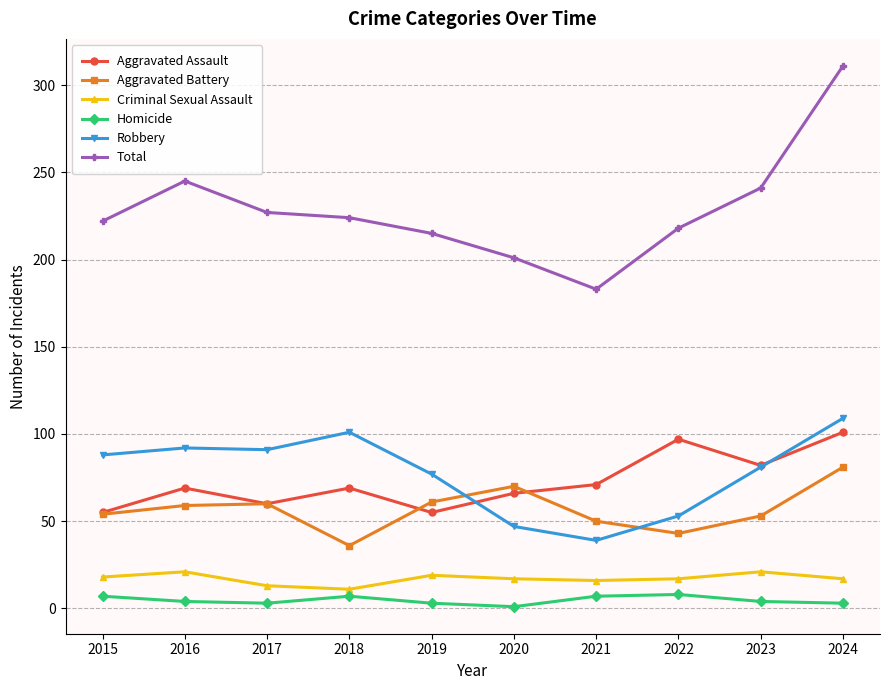

Rank the series at 2018 from lowest to highest value.

Homicide, Criminal Sexual Assault, Aggravated Battery, Aggravated Assault, Robbery, Total